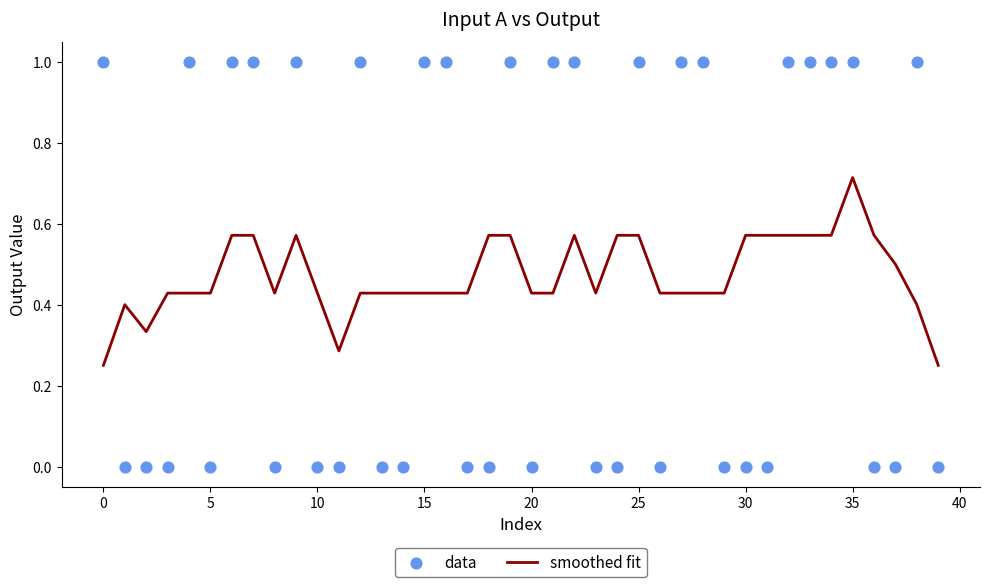

Is the value of smoothed fit at 29 greater than the value of data at 34?

No